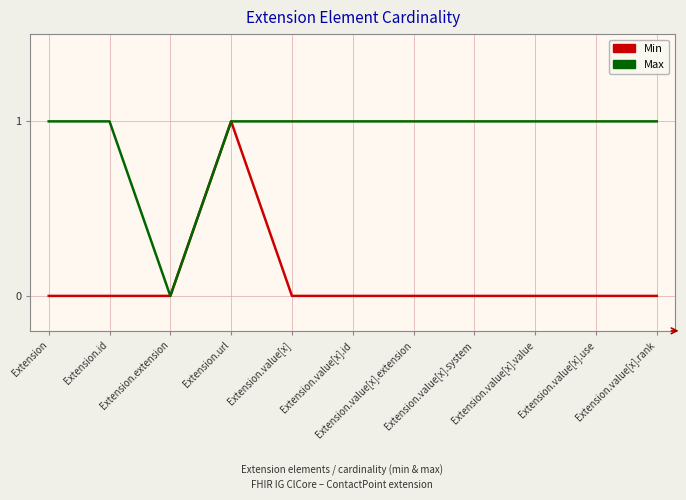

List the series in order of their overall mean, lowest first.

Min, Max